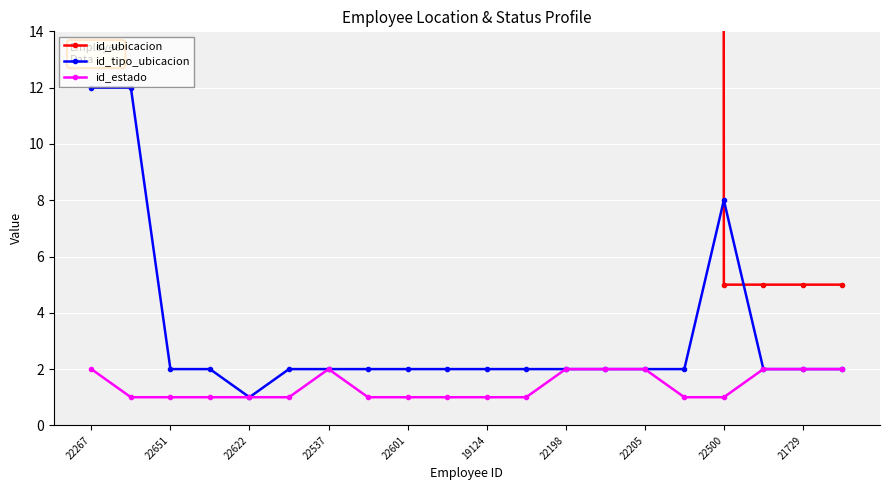

True or false: id_tipo_ubicacion has a value of 2 at 22601.

True